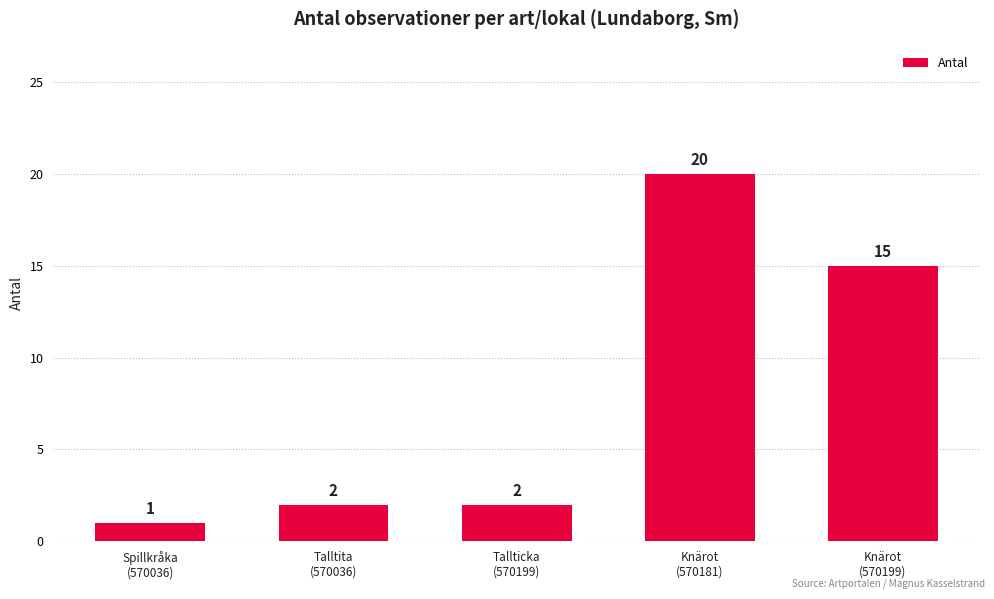

What is the maximum value shown in the chart?

20